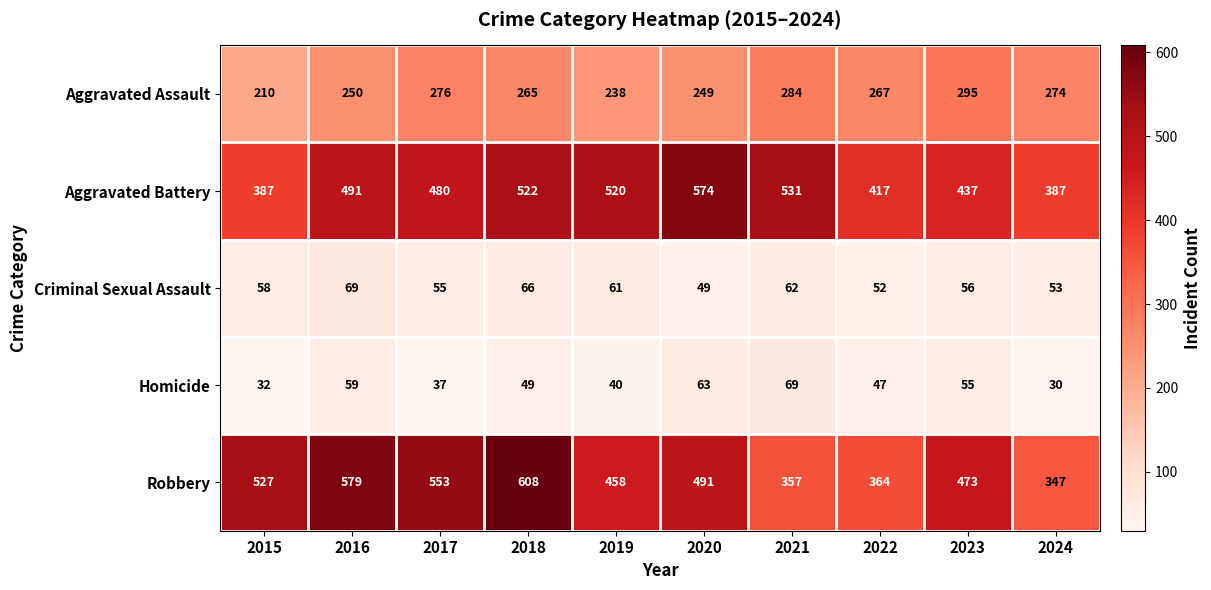

Rank the series at 2019 from highest to lowest value.

Aggravated Battery, Robbery, Aggravated Assault, Criminal Sexual Assault, Homicide